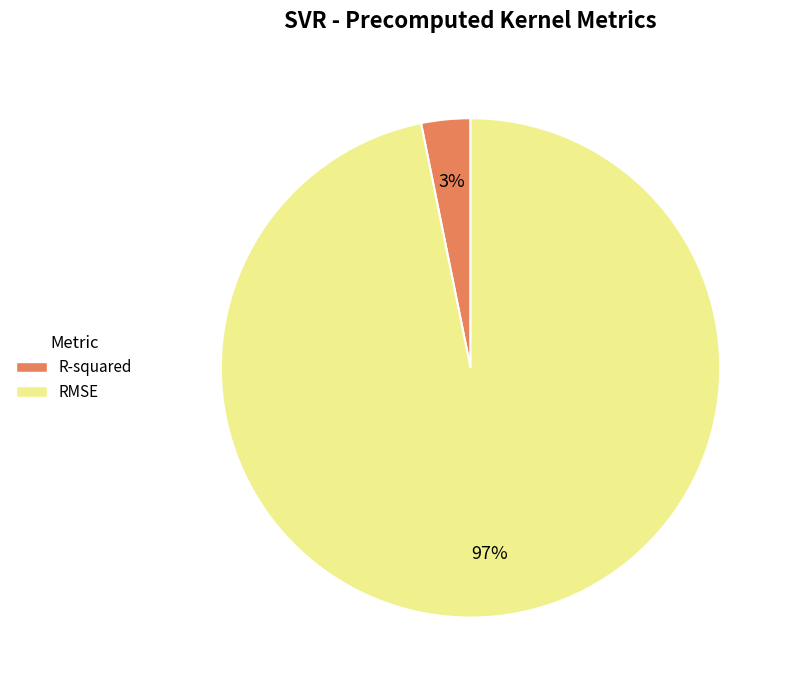

Which category accounts for the majority?

RMSE